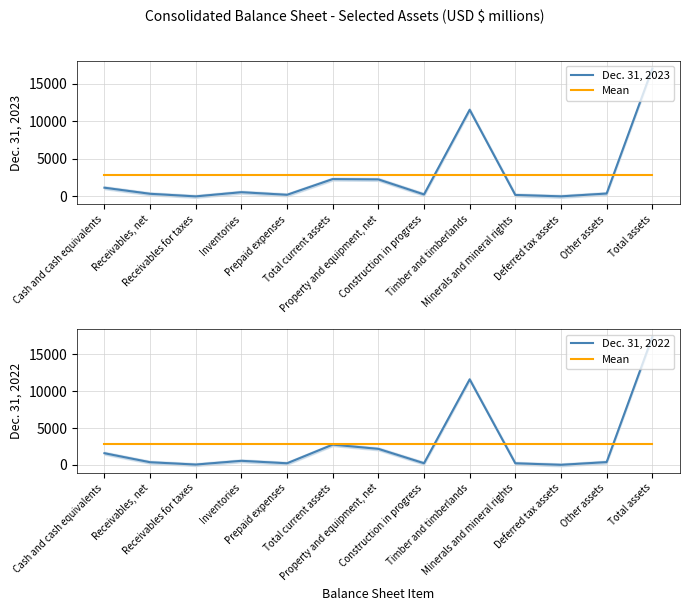

Read the Dec. 31, 2022 value at Timber and timberlands.

11604.0